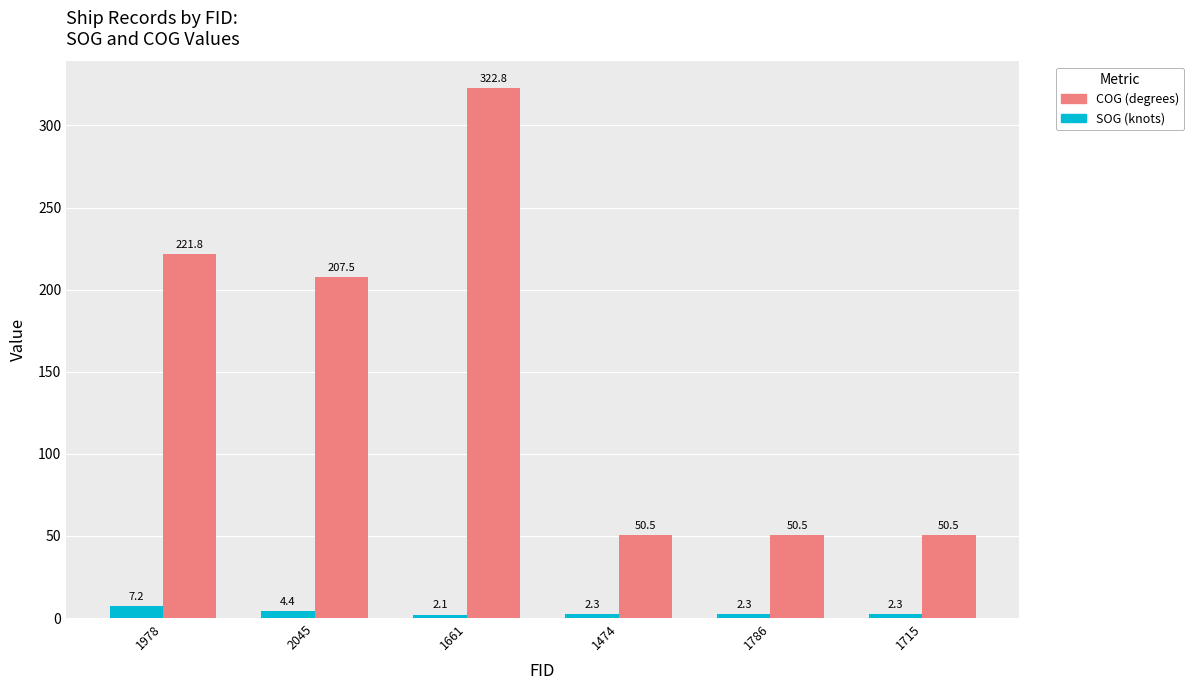

Which series has the widest spread of values?

COG (degrees)